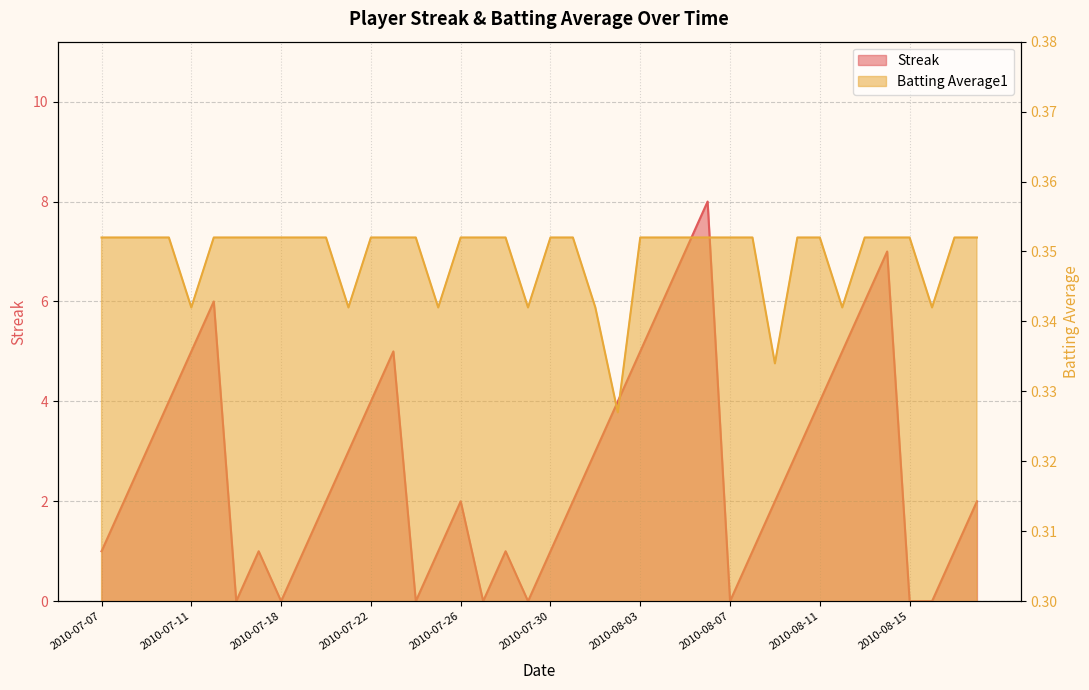

How many data points does each series have?

40